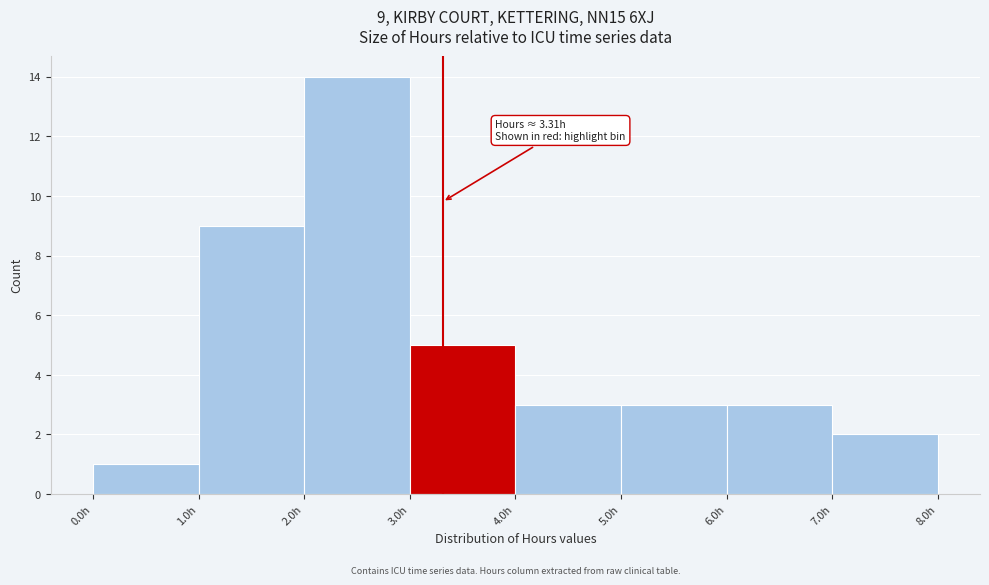

Over which range of the x-axis is the bar tallest?

2 to 3